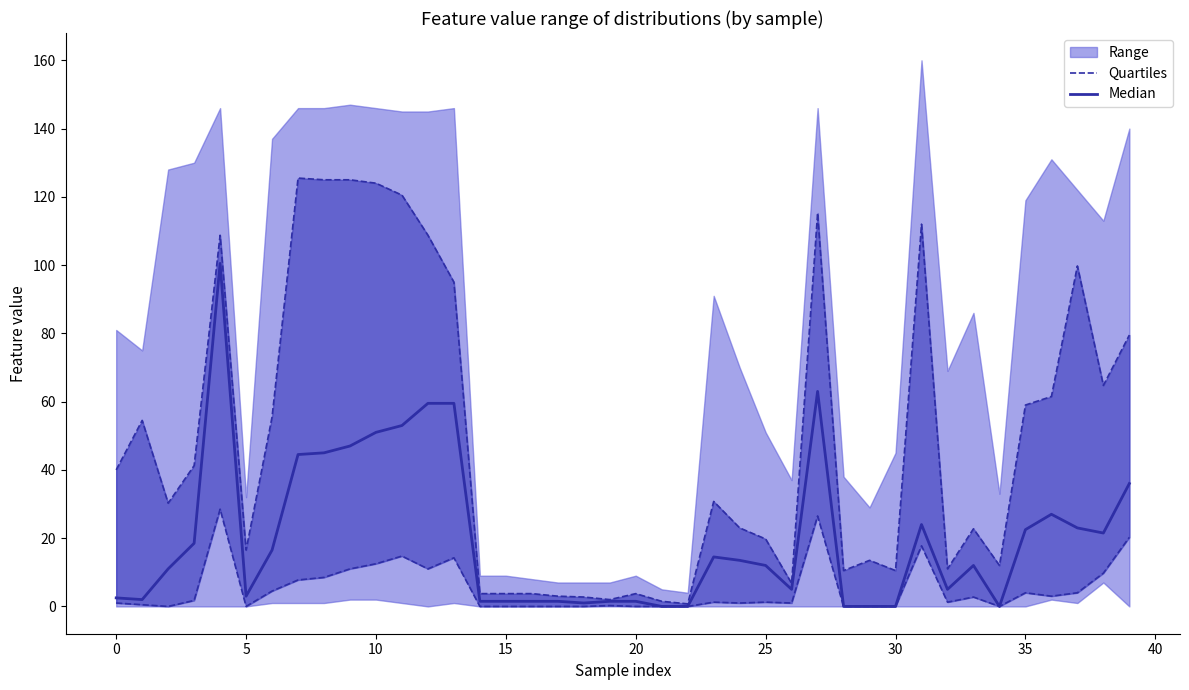

True or false: Median and Quartiles intersect in this chart.

False